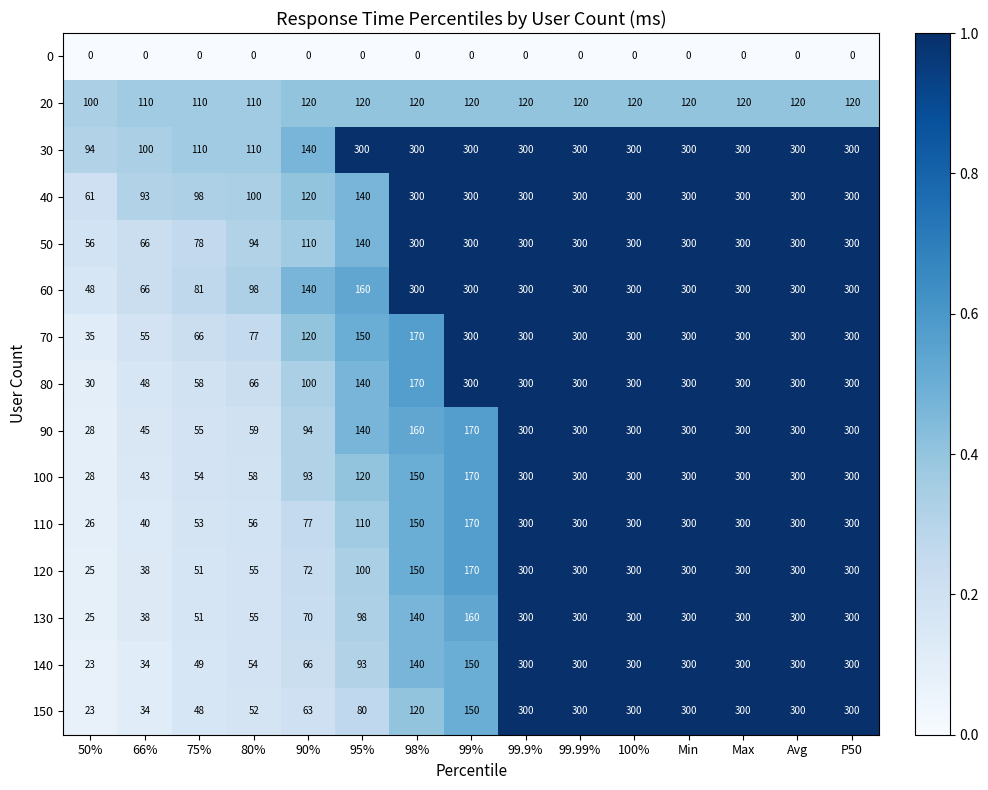

What is the highest value of the 130 series?

300